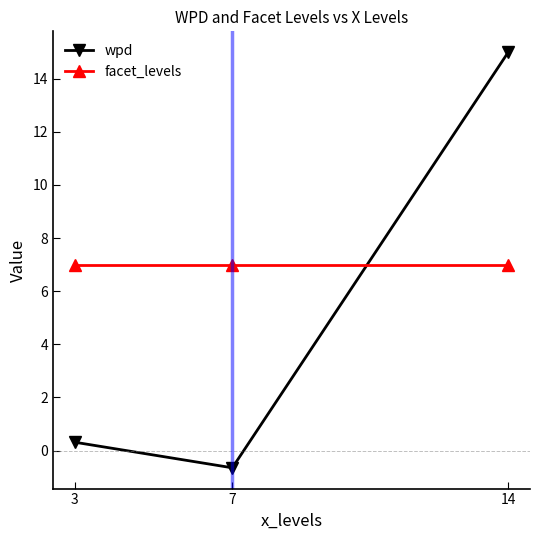

Is it true that wpd equals 4.3 at 14?

False